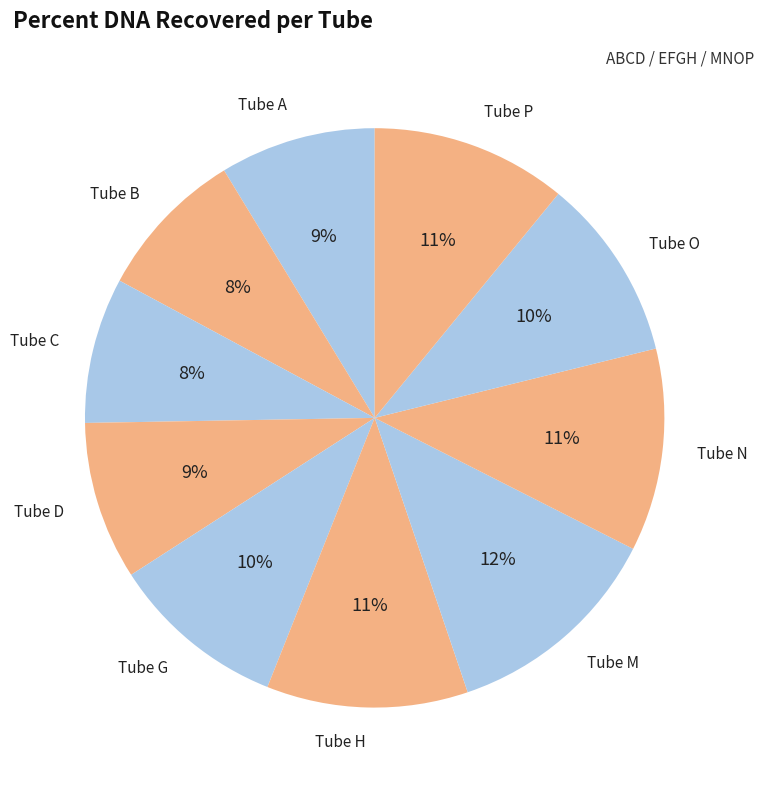

Is the sum of Tube N and Tube C greater than half?

No